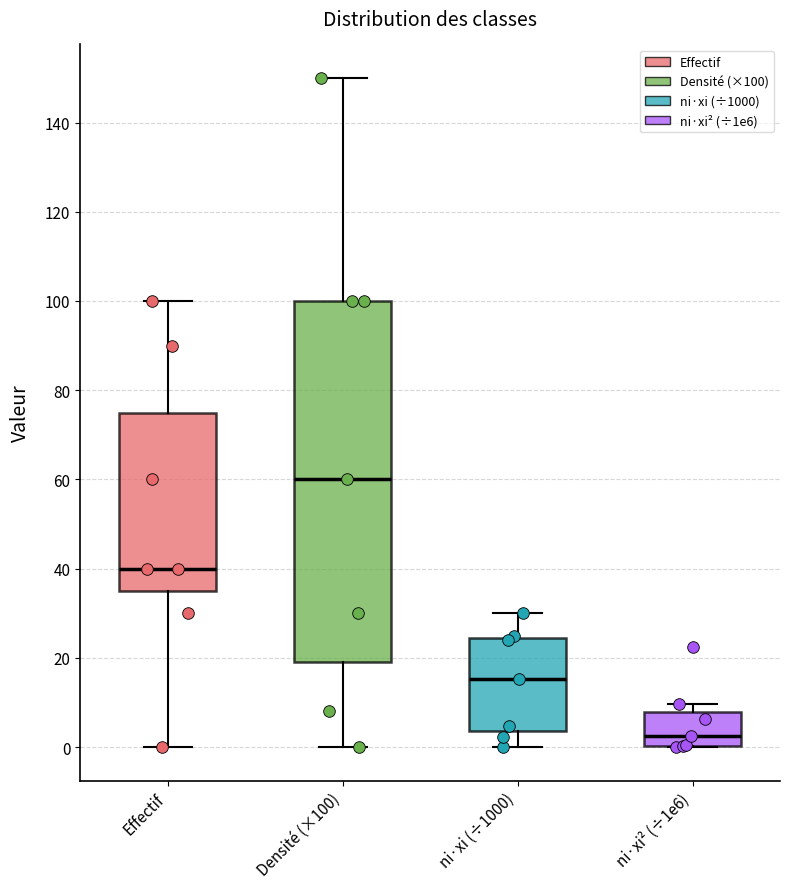

Which box is the tallest, from its lower edge to its upper edge?

Densité (×100)